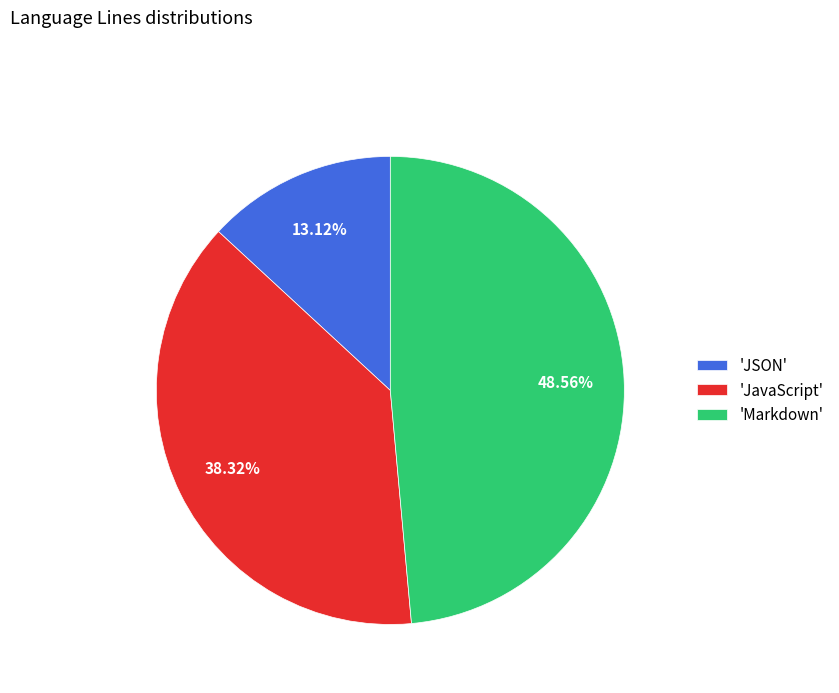

Is 'JavaScript' the majority of the pie?

No